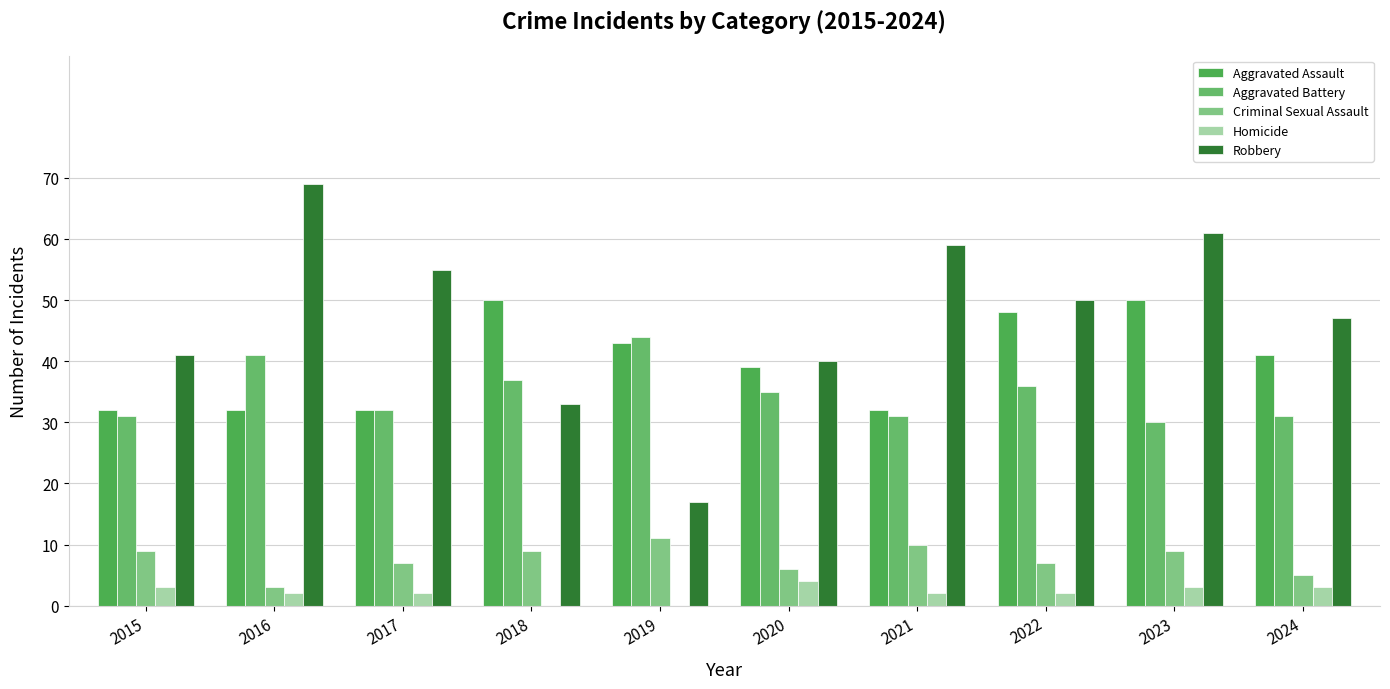

Reading right to left, list all the values displayed in this chart.

Aggravated Assault: 41	50	48	32	39	43	50	32	32	32
Aggravated Battery: 31	30	36	31	35	44	37	32	41	31
Criminal Sexual Assault: 5	9	7	10	6	11	9	7	3	9
Homicide: 3	3	2	2	4	0	0	2	2	3
Robbery: 47	61	50	59	40	17	33	55	69	41